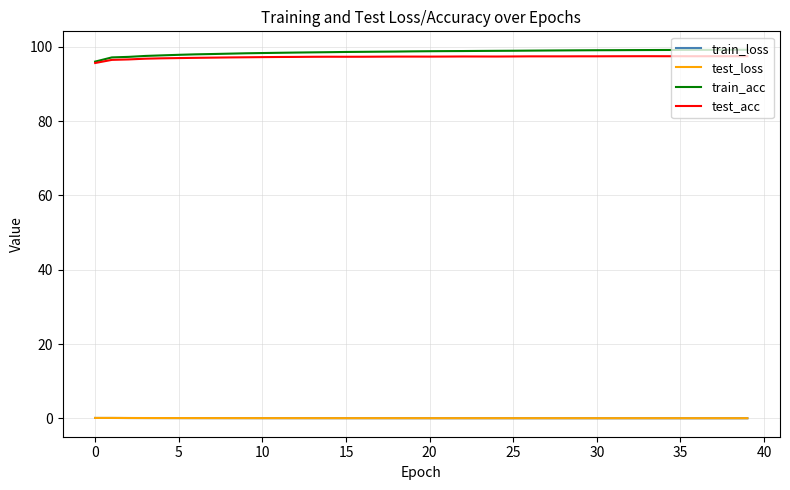

True or false: test_acc has more than 1 interior local peaks.

True